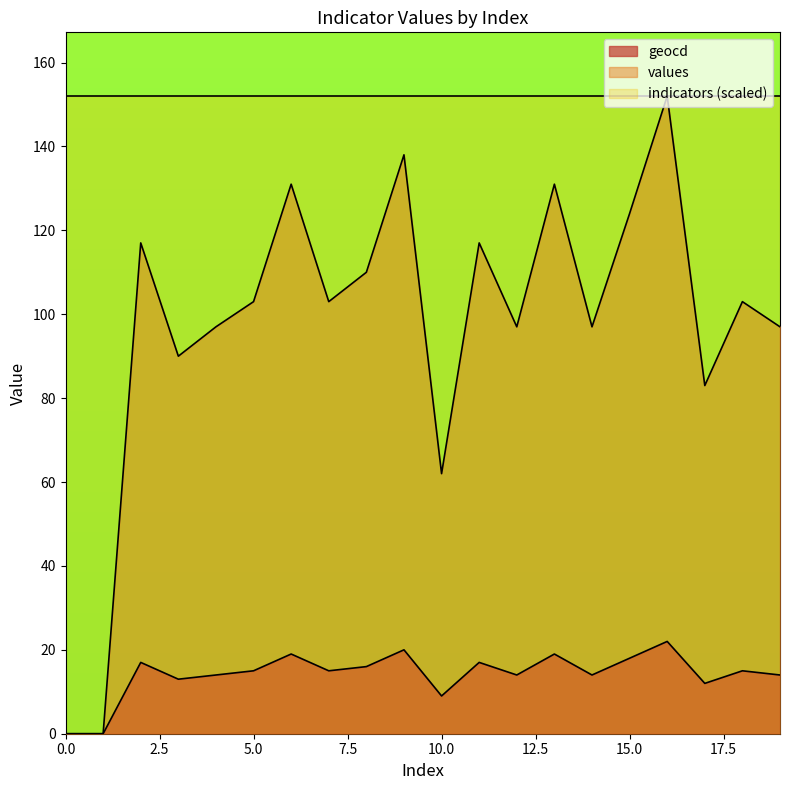

True or false: values and geocd intersect in this chart.

False